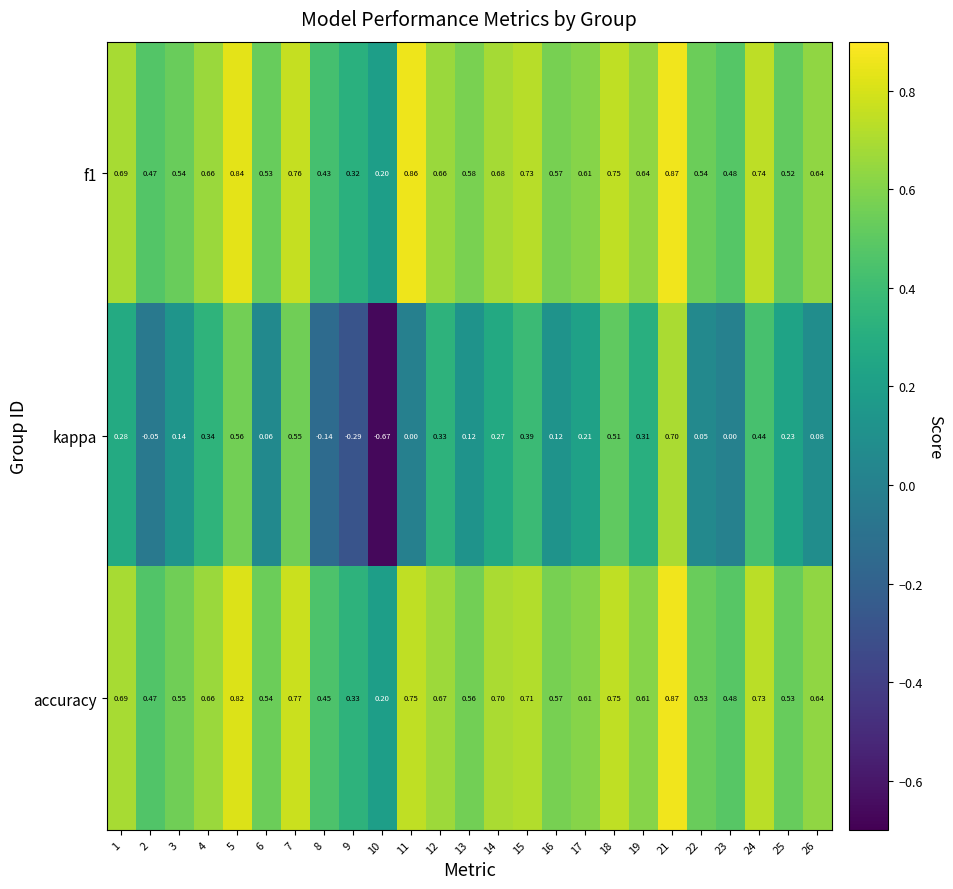

At how many categories does at least one series exceed 0?

25